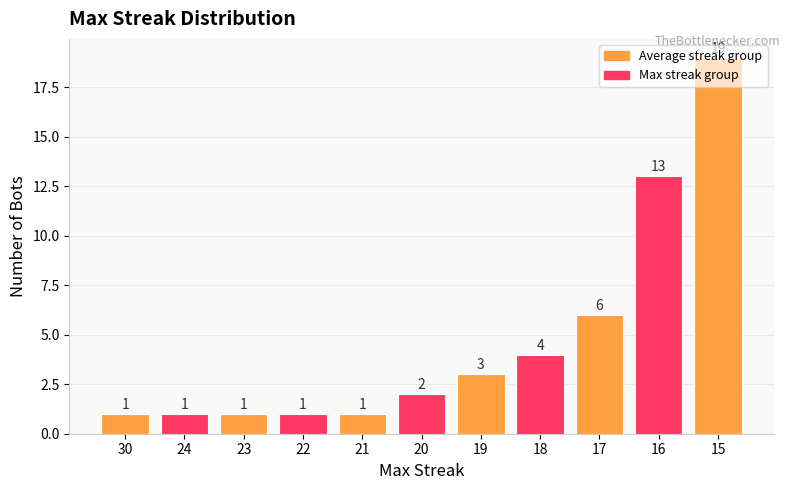

Between 15 and 19, which is larger?

15